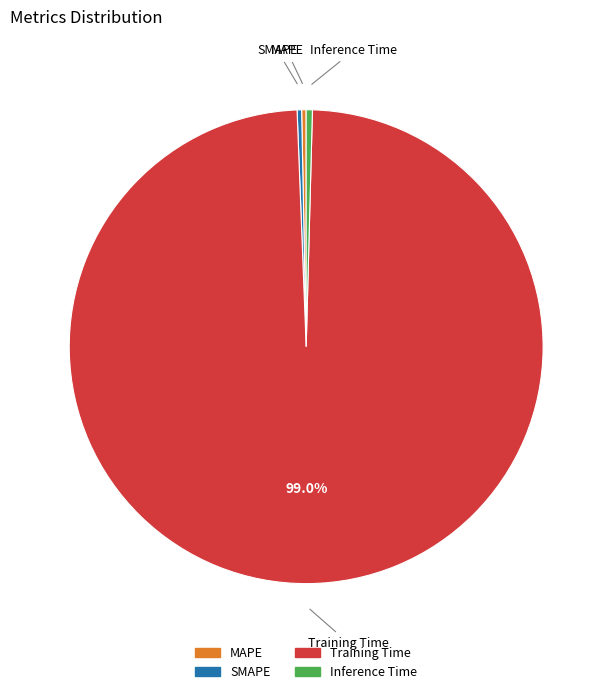

To the nearest percent, what percentage of the pie is Training Time?

99%